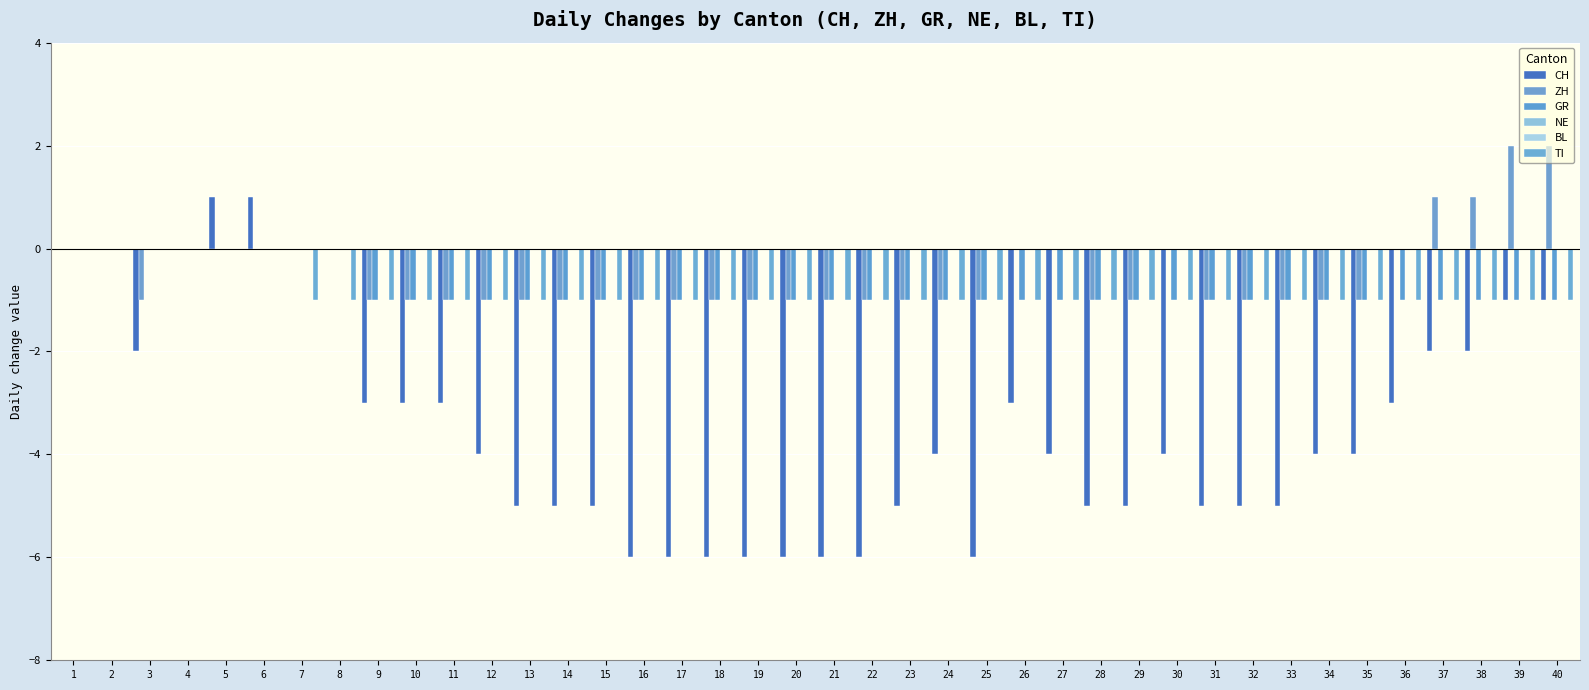

What is the difference between the highest and lowest values at 8?

1